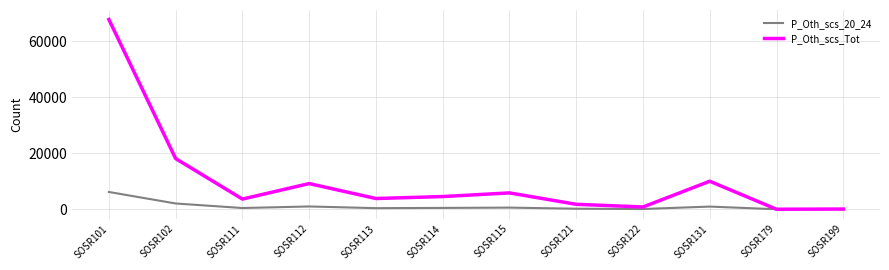

What are all the series names shown in the legend?

P_Oth_scs_20_24, P_Oth_scs_Tot